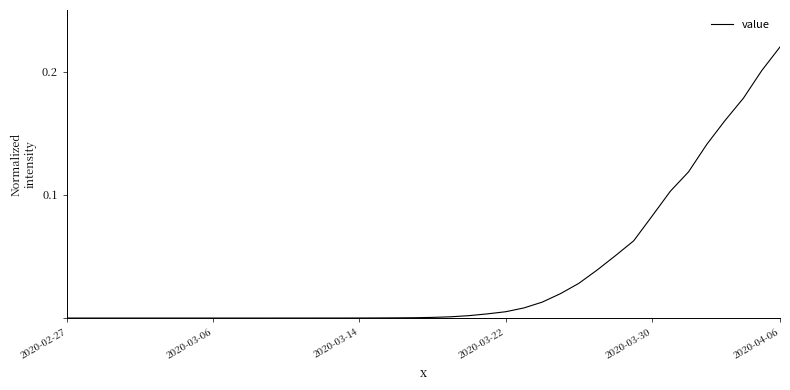

Reading left to right, list all the values displayed in this chart.

0.0	0.0	0.0	0.0	0.0	0.0	0.0	0.0	0.0	0.0	0.0	0.0	0.0	0.0	0.0	0.0	0.0	0.0	0.0	0.0	0.0	0.0	0.0	0.0	0.0	0.0	0.0	0.0	0.0	0.0	0.1	0.1	0.1	0.1	0.1	0.1	0.2	0.2	0.2	0.2